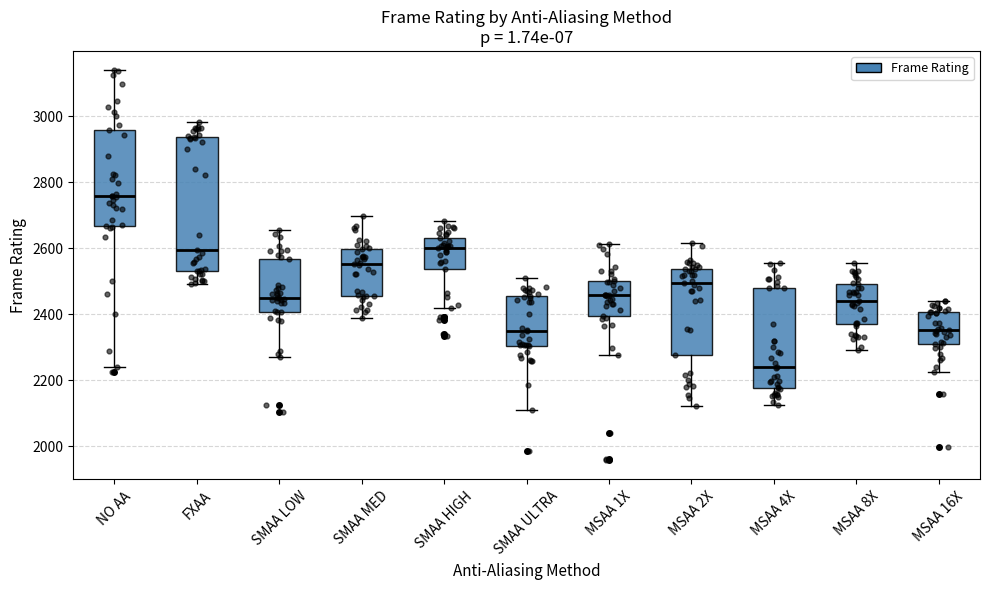

Where does the upper whisker of the box for FXAA end on the y-axis? The values are not printed on the chart, so give them approximately, as read against the axis.

2980